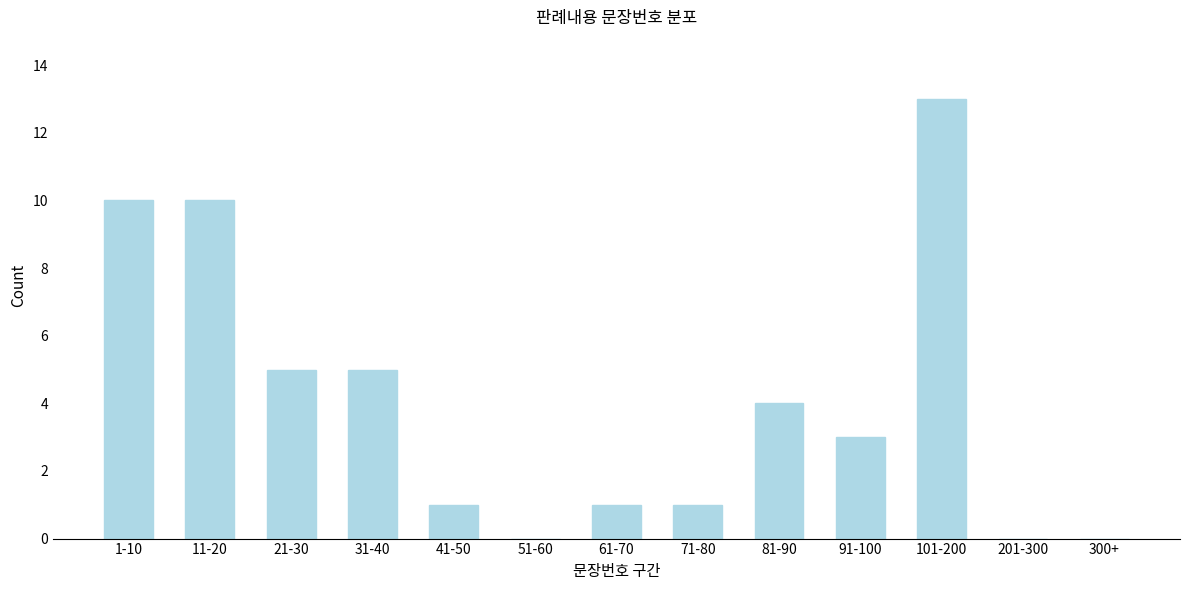

Reading right to left, transcribe all the data shown in this chart.

300+=0	201-300=0	101-200=13	91-100=3	81-90=4	71-80=1	61-70=1	51-60=0	41-50=1	31-40=5	21-30=5	11-20=10	1-10=10